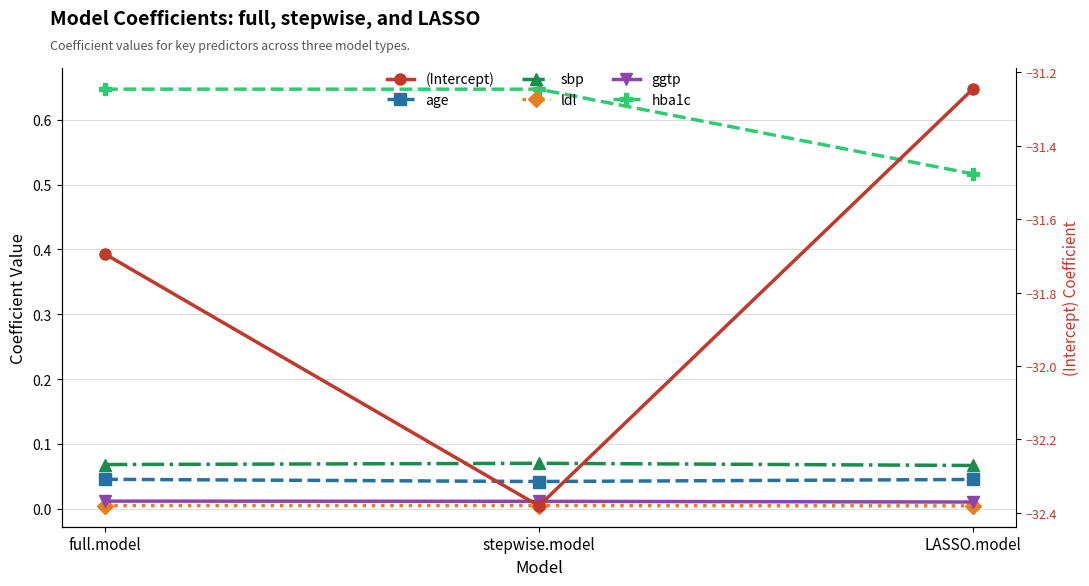

Is the value of sbp at full.model greater than the value of ldl at stepwise.model?

Yes